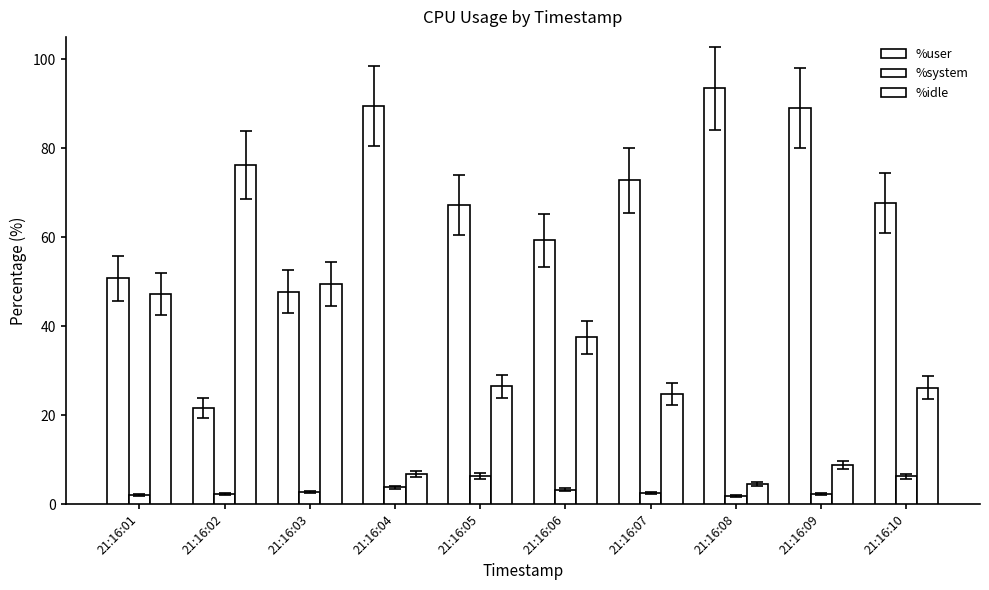

Where does the %system series first go above 2?

21:16:02